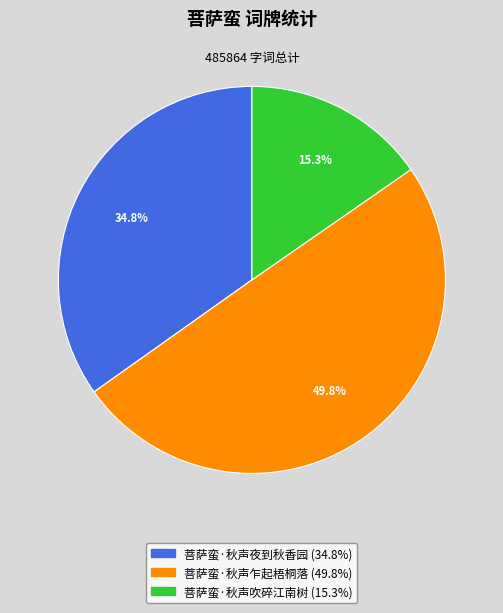

Rank the categories by value from lowest to highest.

菩萨蛮·秋声吹碎江南树, 菩萨蛮·秋声夜到秋香园, 菩萨蛮·秋声乍起梧桐落